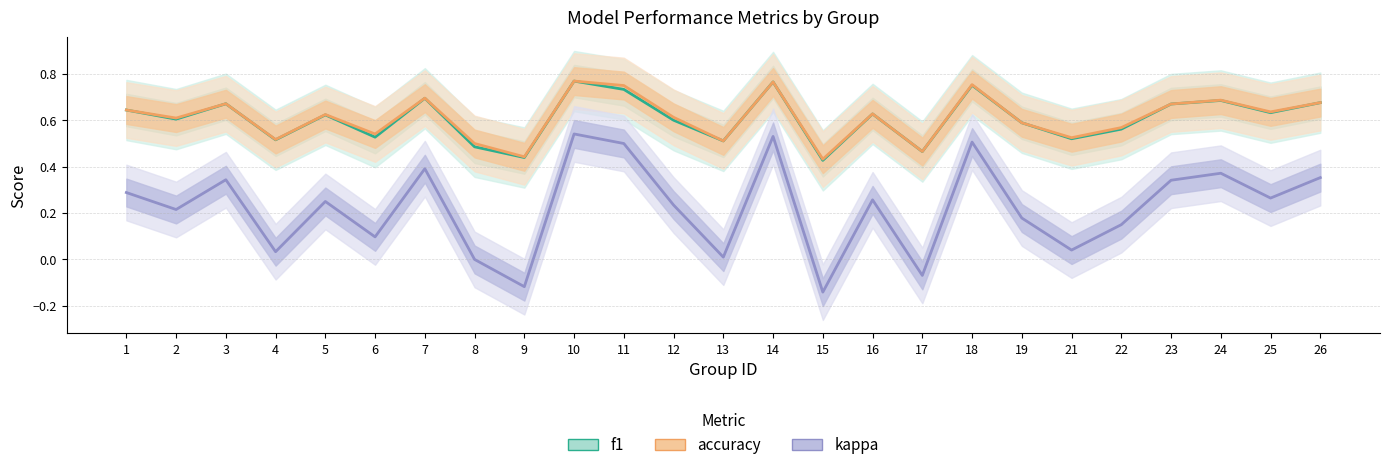

Is it true that accuracy equals 0.3 at 19?

False